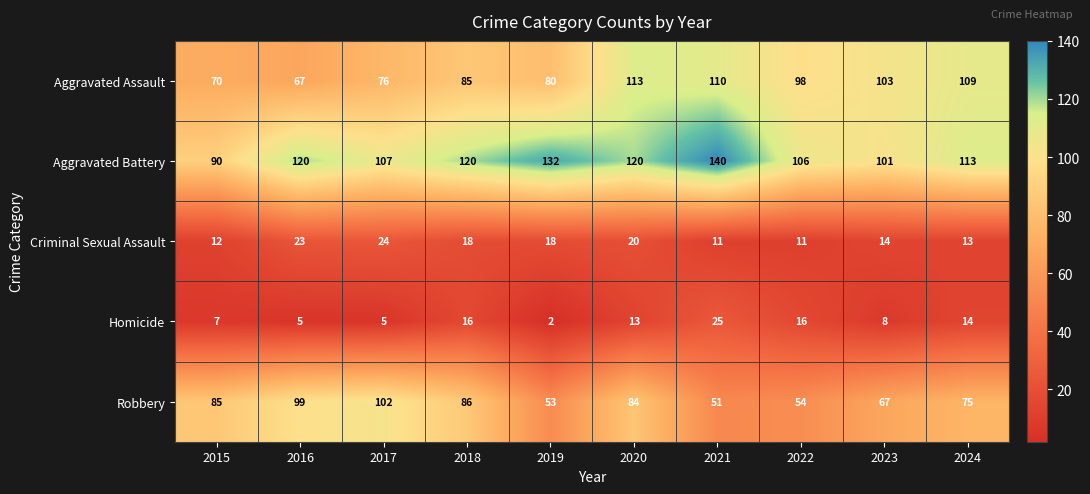

What is the total value across all series at 2017?

314